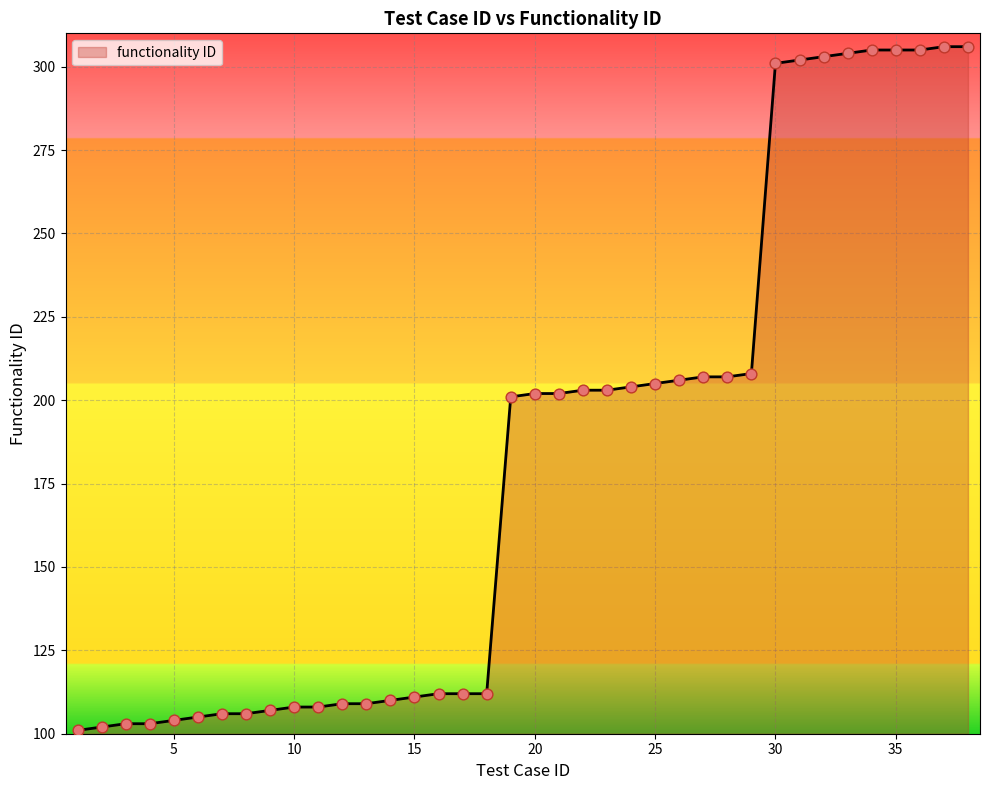

What is the difference between the maximum and minimum values?

205